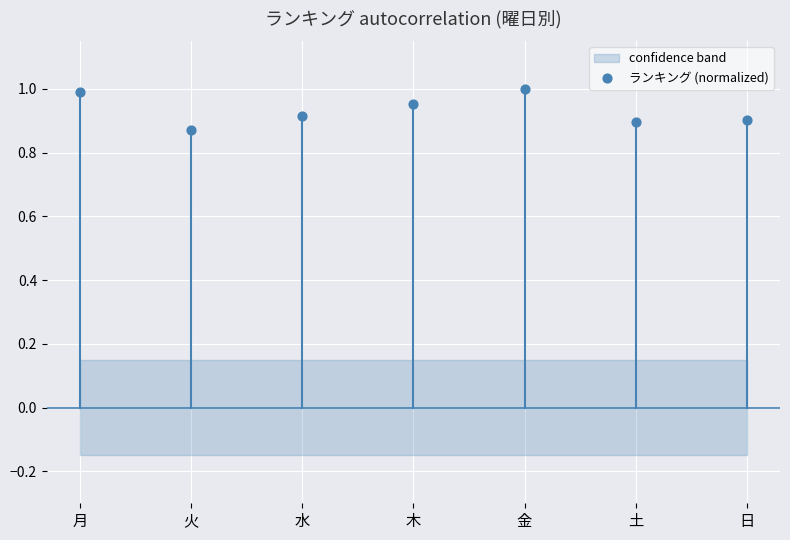

How many points are shown in the scatter plot?

7